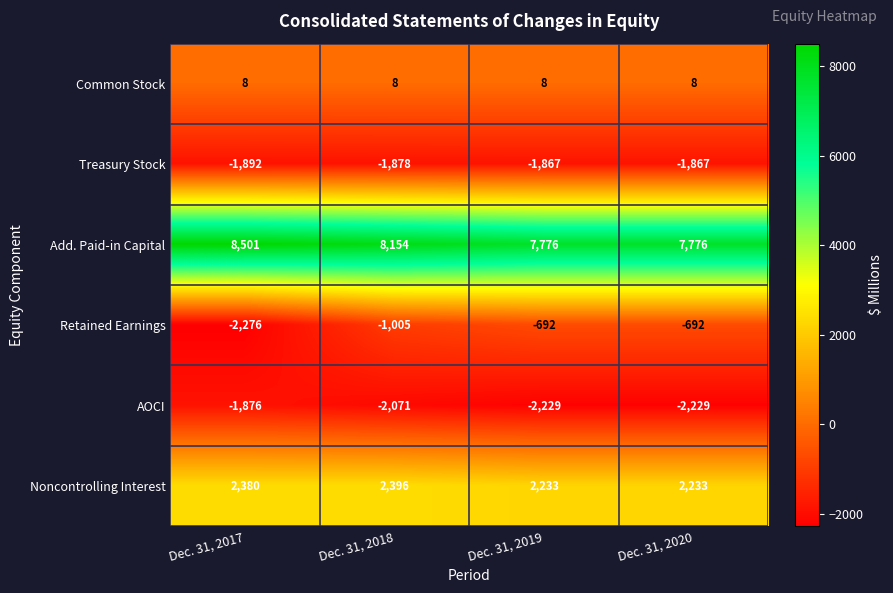

Which series has the widest spread of values?

Retained Earnings